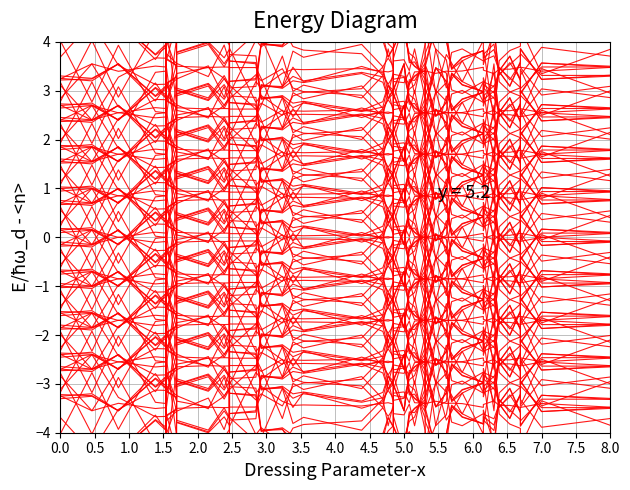

What is the sum of the values at 6.0 and 8.0?

-1.5